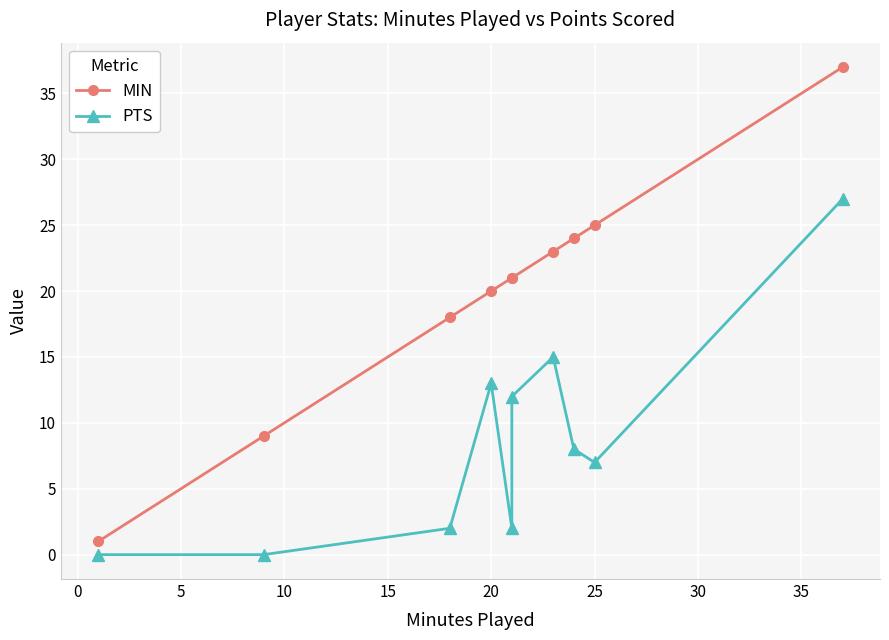

Reading right to left, transcribe all the data shown in this chart.

MIN: 37	25	24	23	21	21	20	18	9	1
PTS: 27	7	8	15	12	2	13	2	0	0